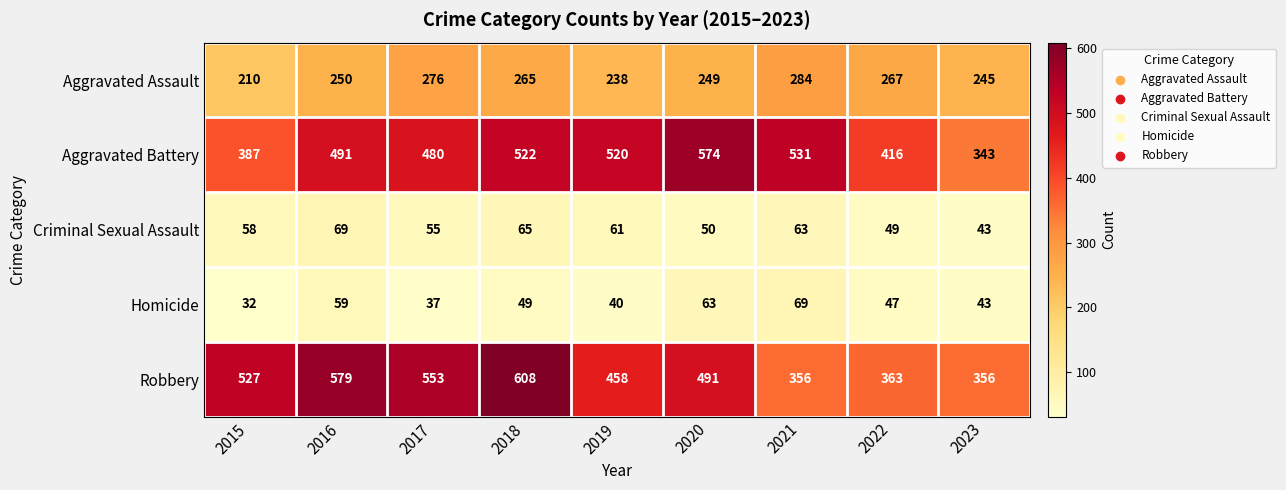

What is the difference between the Robbery values at 2019 and 2017?

95